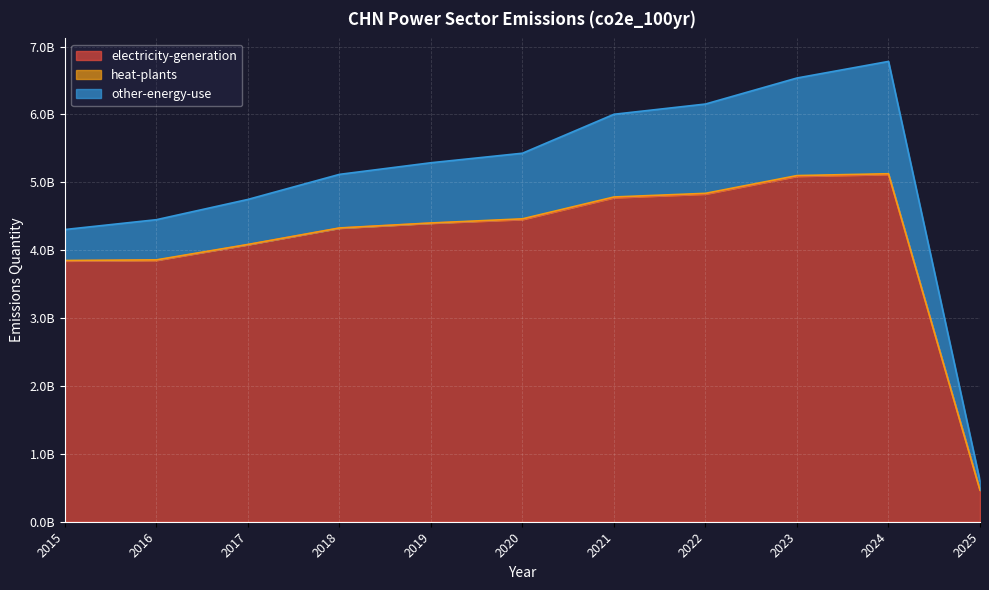

The value of heat-plants at 2016 is 10369493.7. True or false?

False